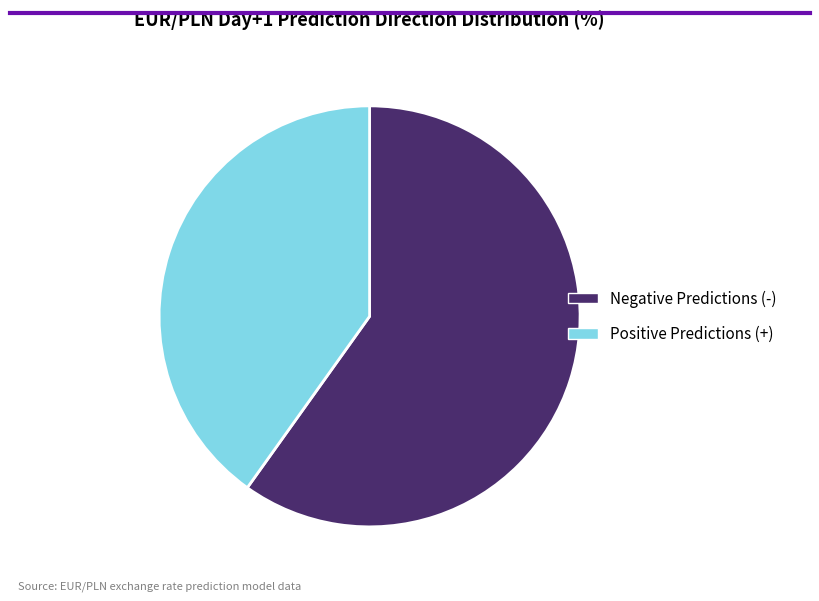

True or false: Negative Predictions (-) accounts for 60% of the total.

True